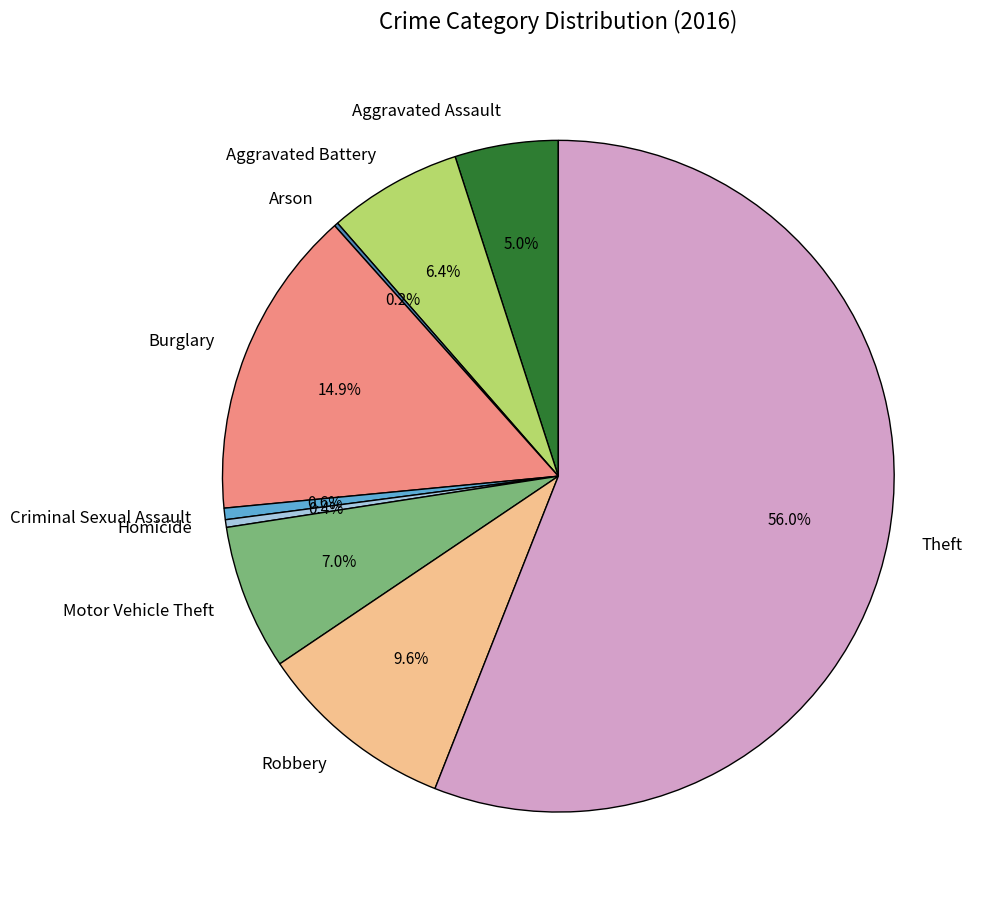

To the nearest percent, what is the average slice percentage?

11%